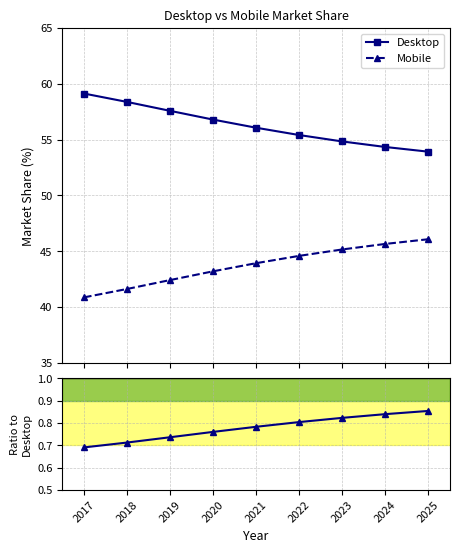

True or false: Mobile/Desktop has more than 2 interior local peaks.

False